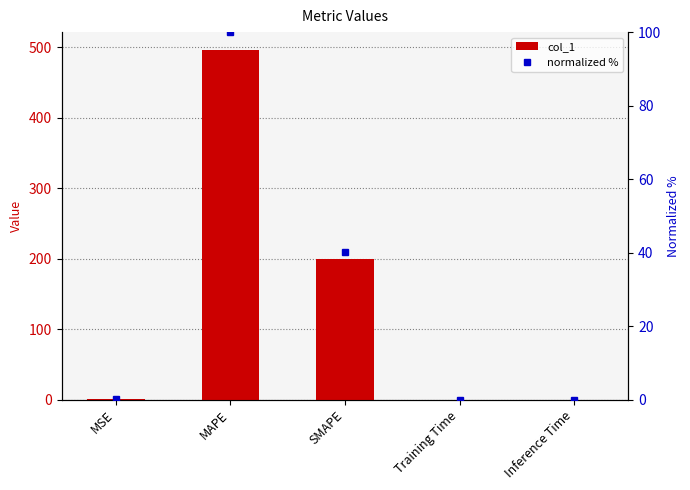

Rank the series by their average value, from highest to lowest.

col_1, normalized %